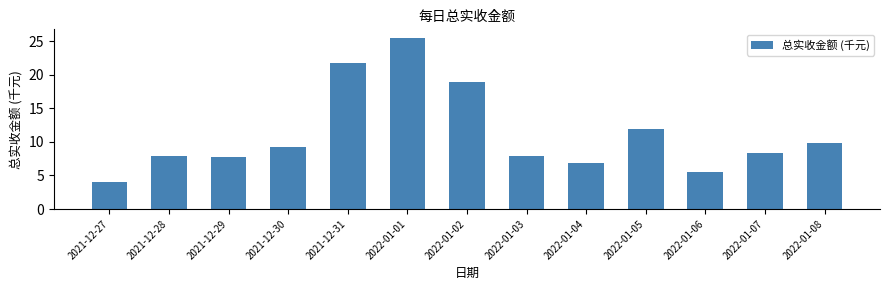

What is the sum of the values at 2022-01-06 and 2021-12-31?

27.4